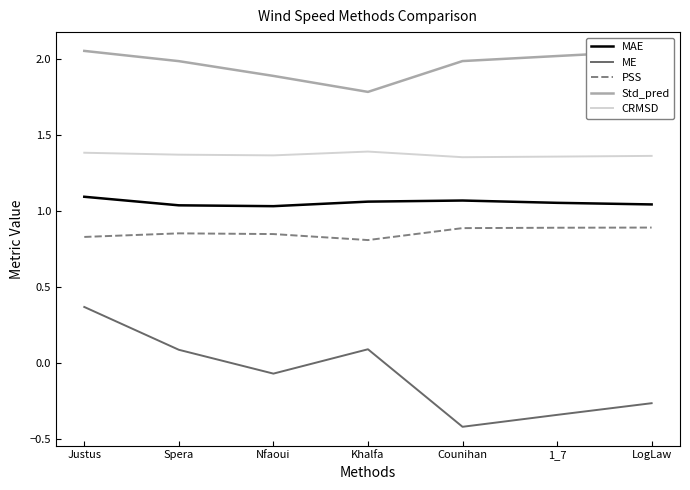

What is the spread (max minus min) of values at Counihan?

2.4